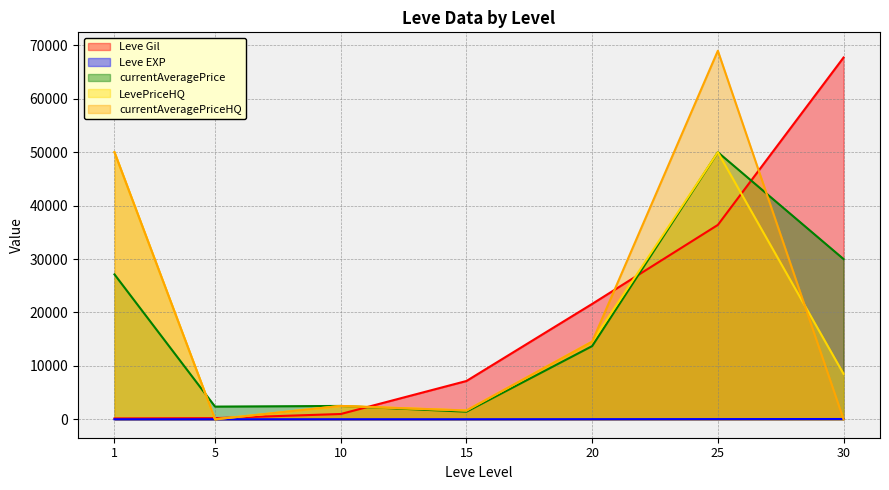

Which series changed the most between 1 and 25?

Leve Gil